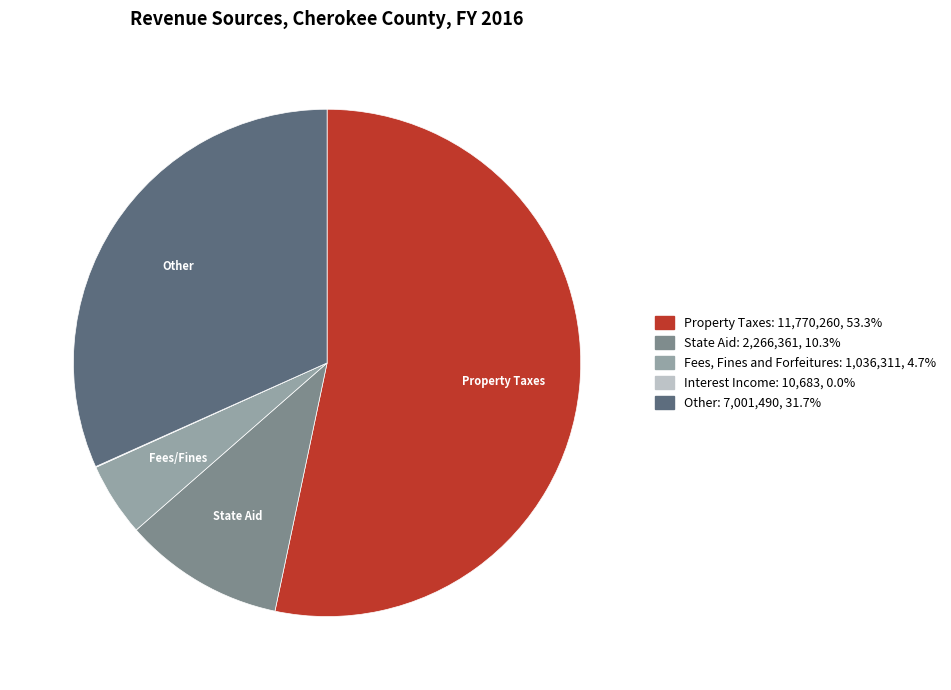

Is there any slice that represents more than half of the pie?

Yes